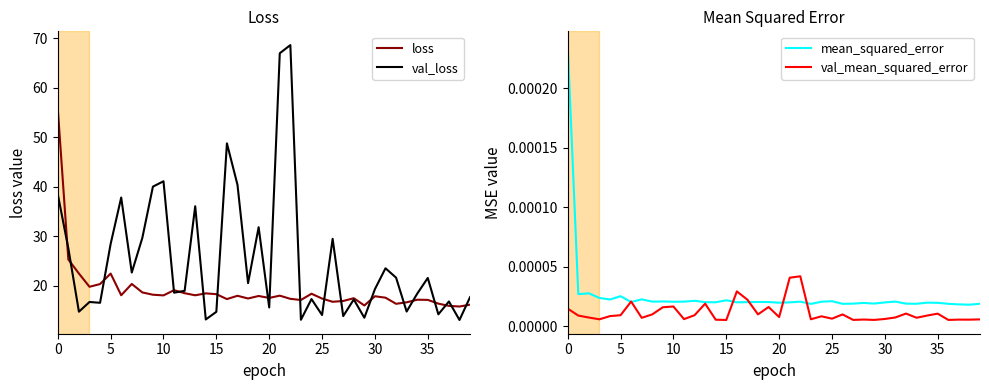

What is the minimum value for val_loss?

13.1